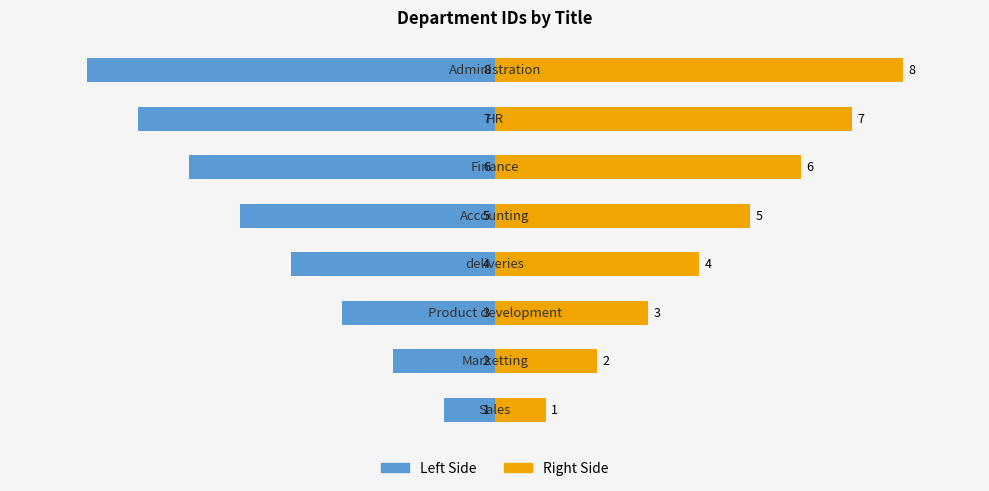

Reading left to right, transcribe all the data shown in this chart.

id (left): -1	-2	-3	-4	-5	-6	-7	-8
id (right): 1	2	3	4	5	6	7	8